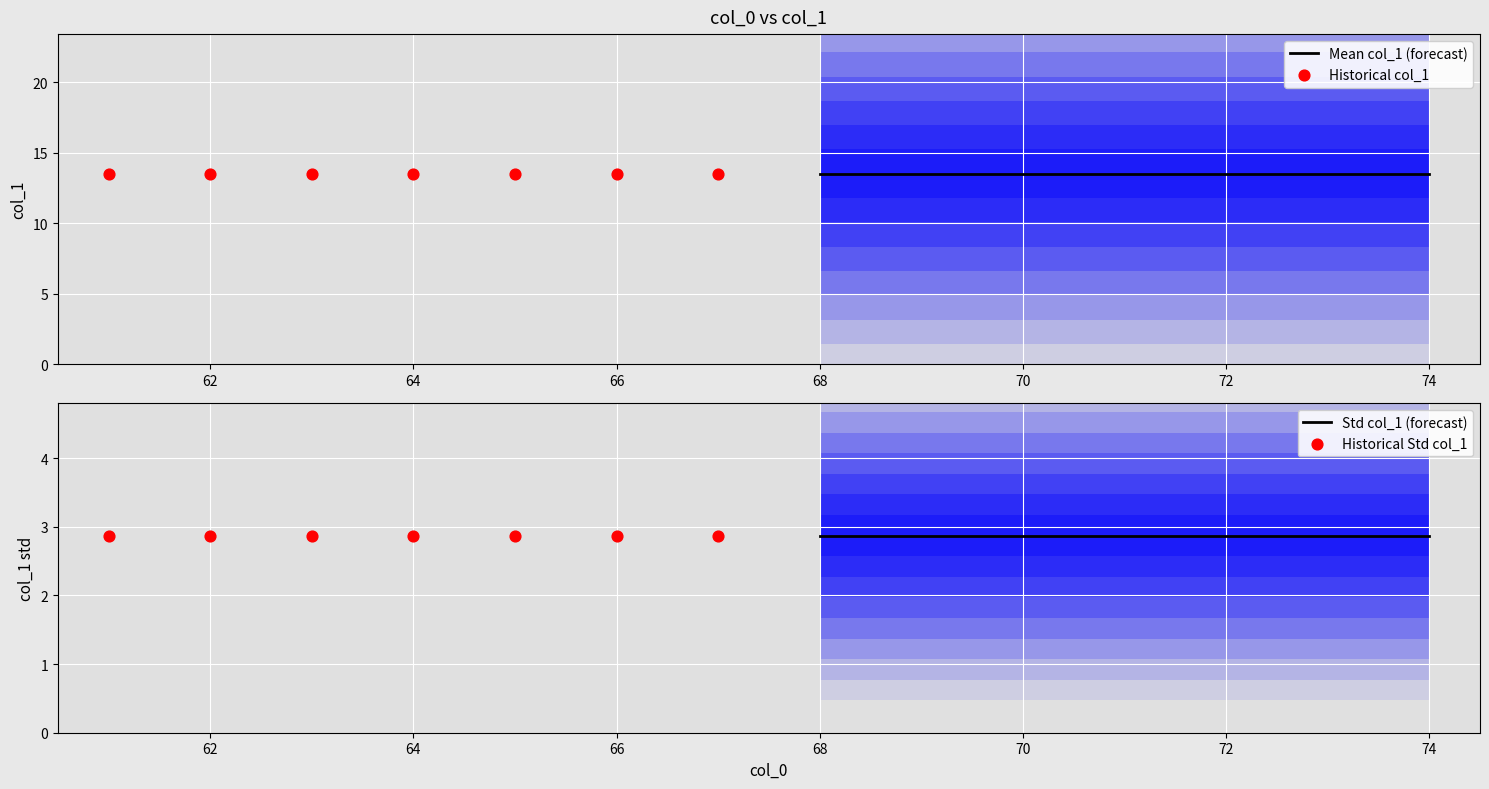

Is the value of Std col_1 (forecast) at 62 greater than the value of Historical Std col_1 at 70?

No